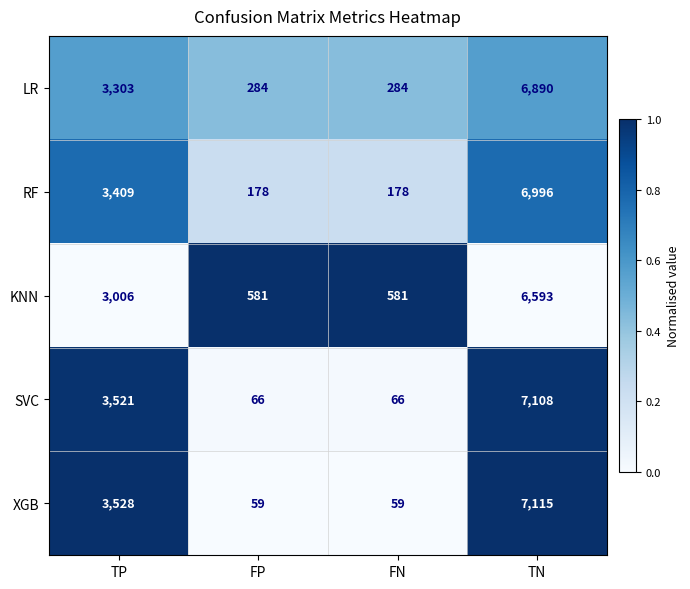

The value of LR at TN is 2209. True or false?

False